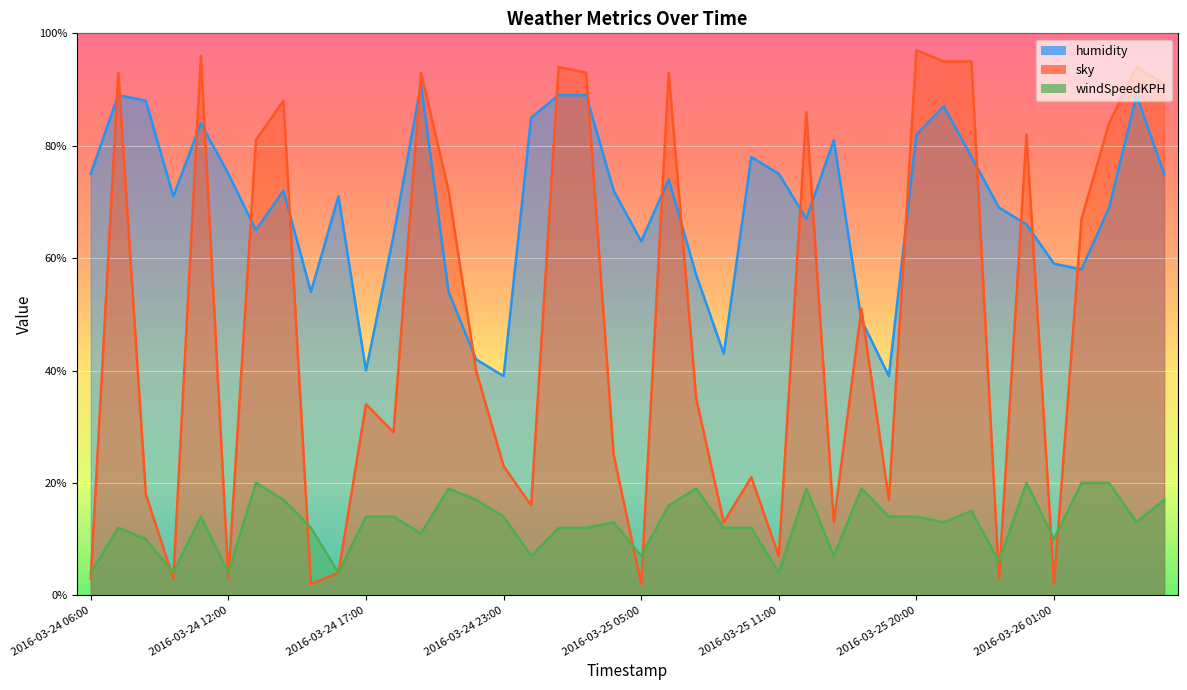

Which series has the largest range (max minus min)?

sky